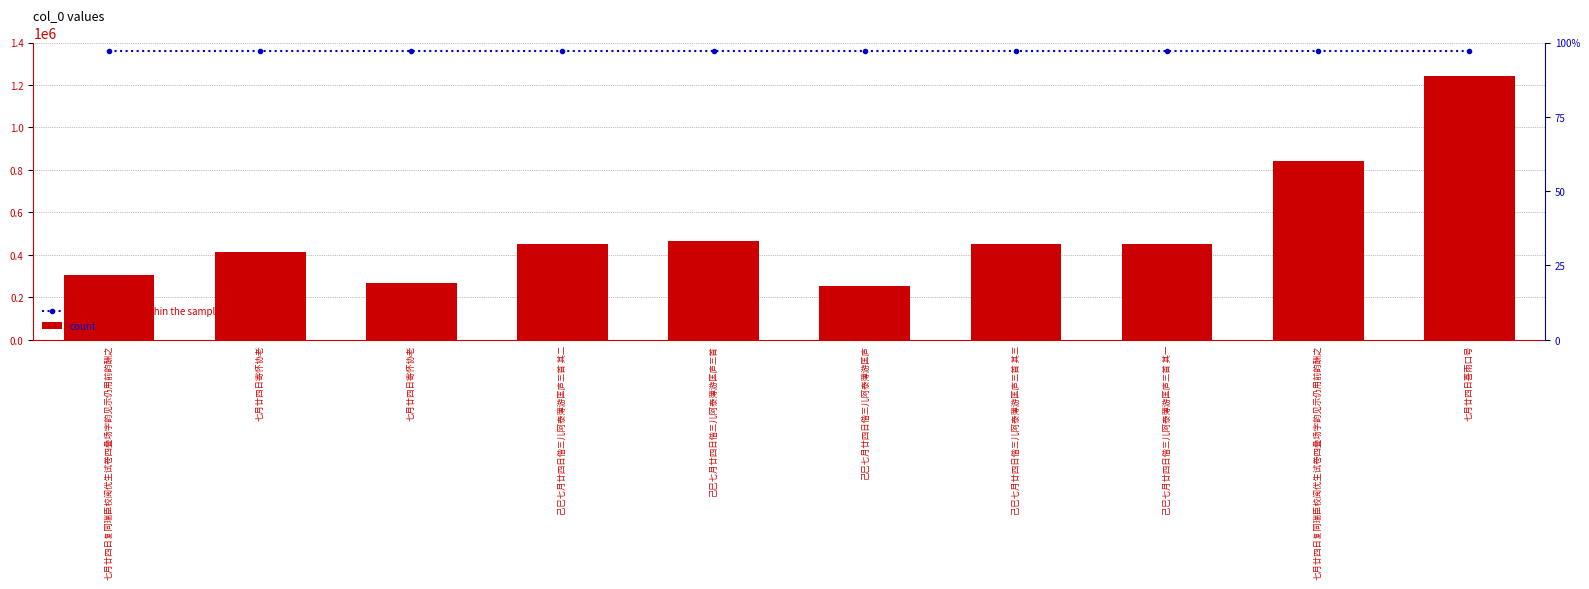

What are all the series names shown in the legend?

percentile rank within the sample, count